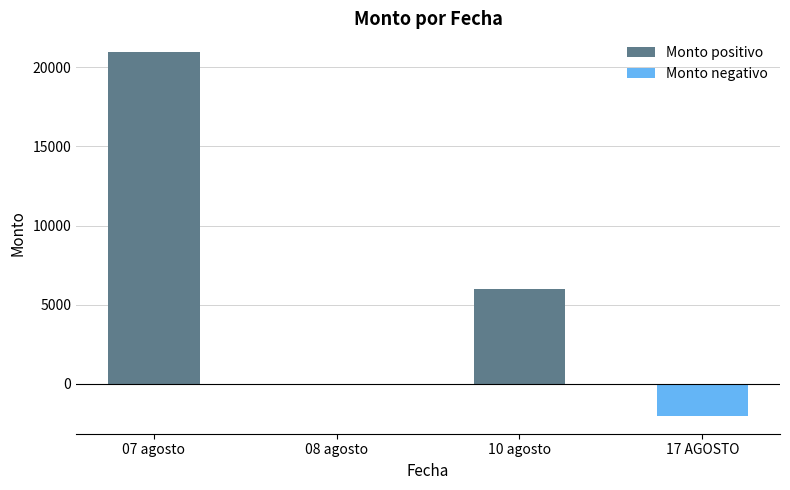

How many values in the Monto positivo series exceed 6000?

1